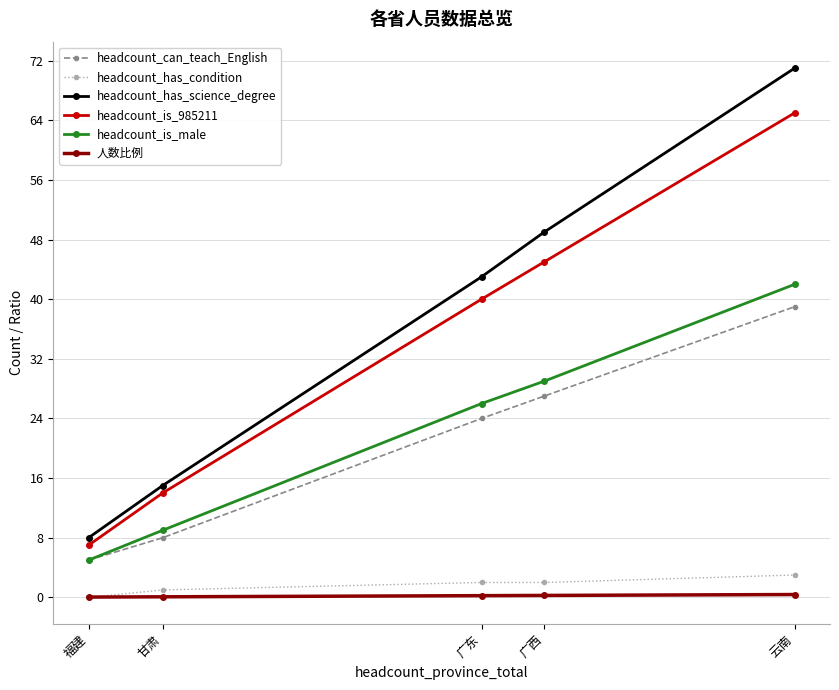

What is the label of the 5th point from the right?

福建